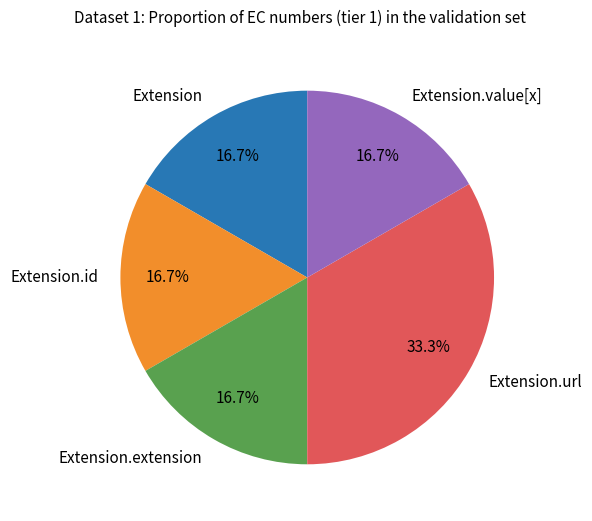

Is Extension.url the majority of the pie?

No